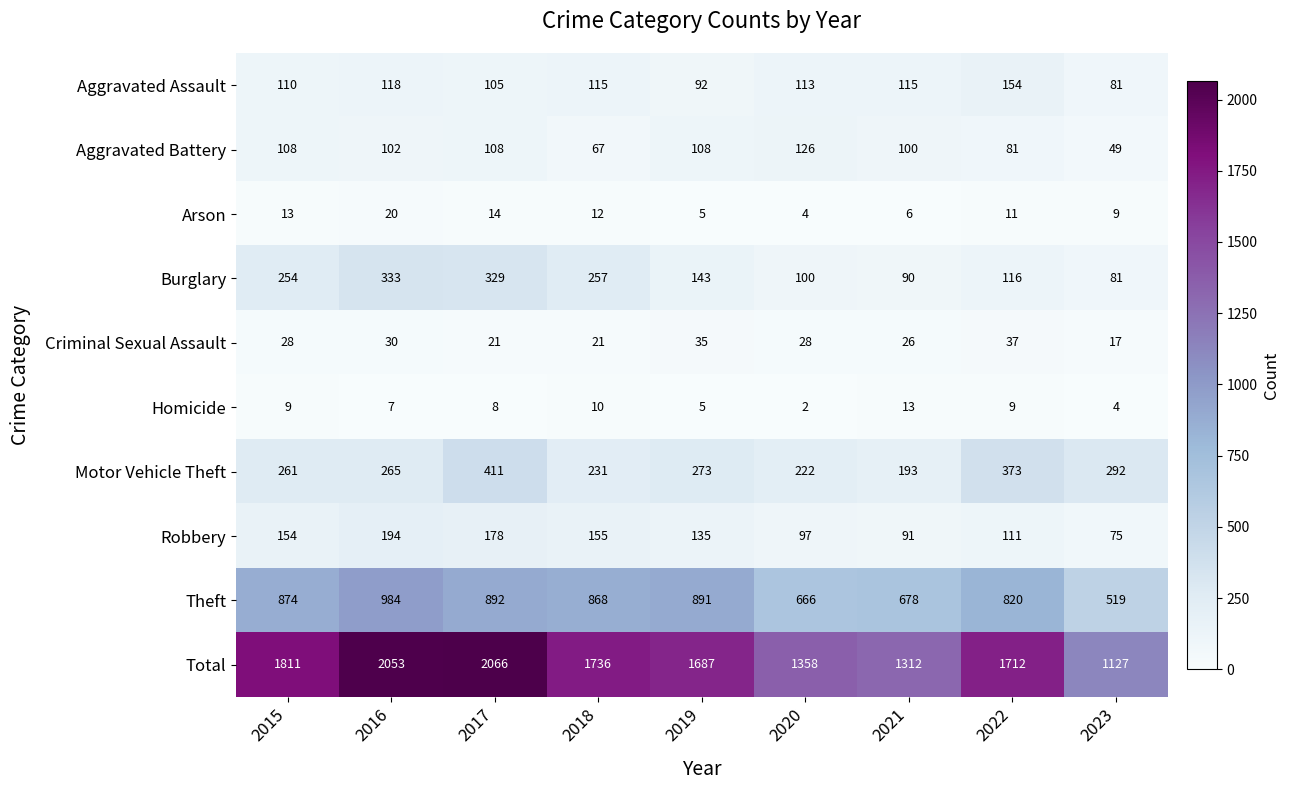

How many categories are shown in the chart?

9